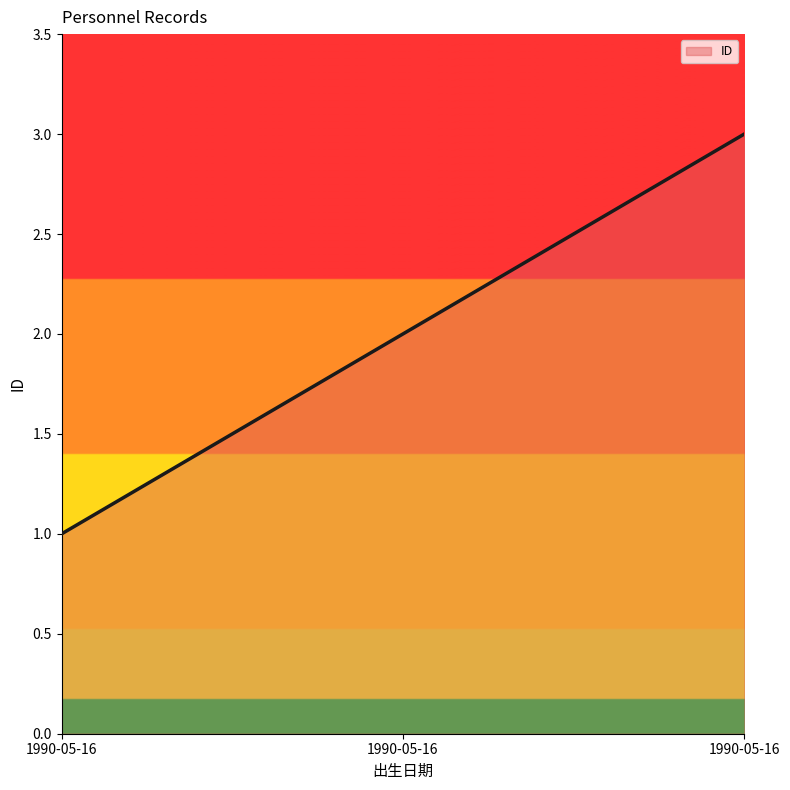

Rank the categories by value from lowest to highest.

1990-05-16, 1990-05-16, 1990-05-16